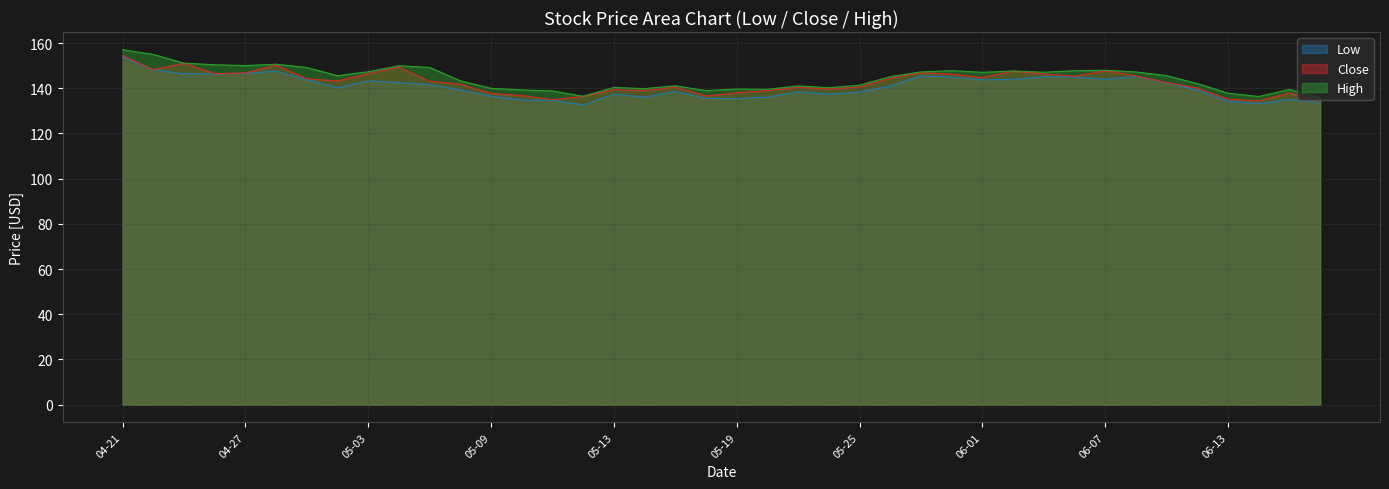

Which category has the highest value in the High series?

04-21